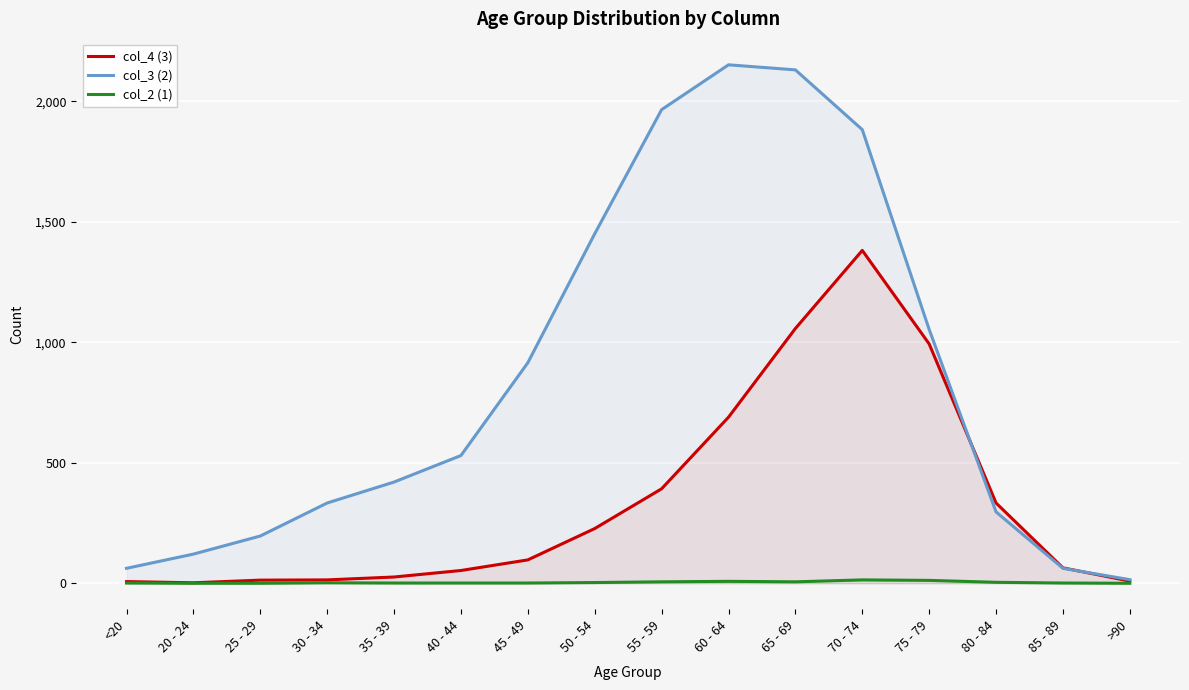

What is the total value across all series at 80 - 84?

633